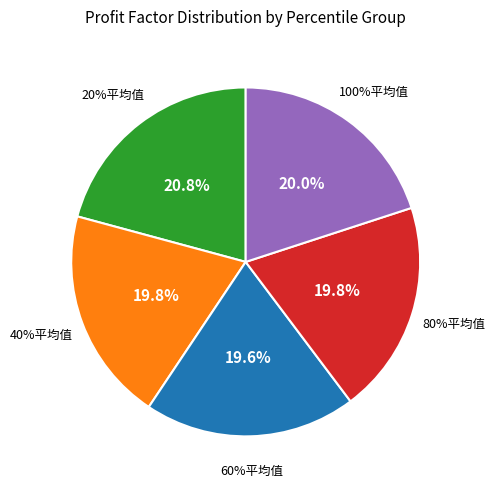

How many segments does this pie chart have?

5